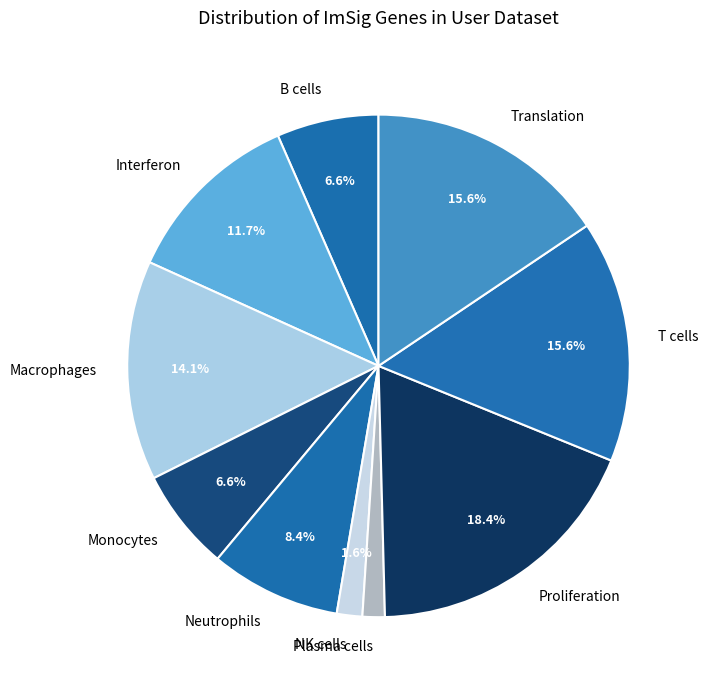

Which category has the biggest portion of the pie?

Proliferation